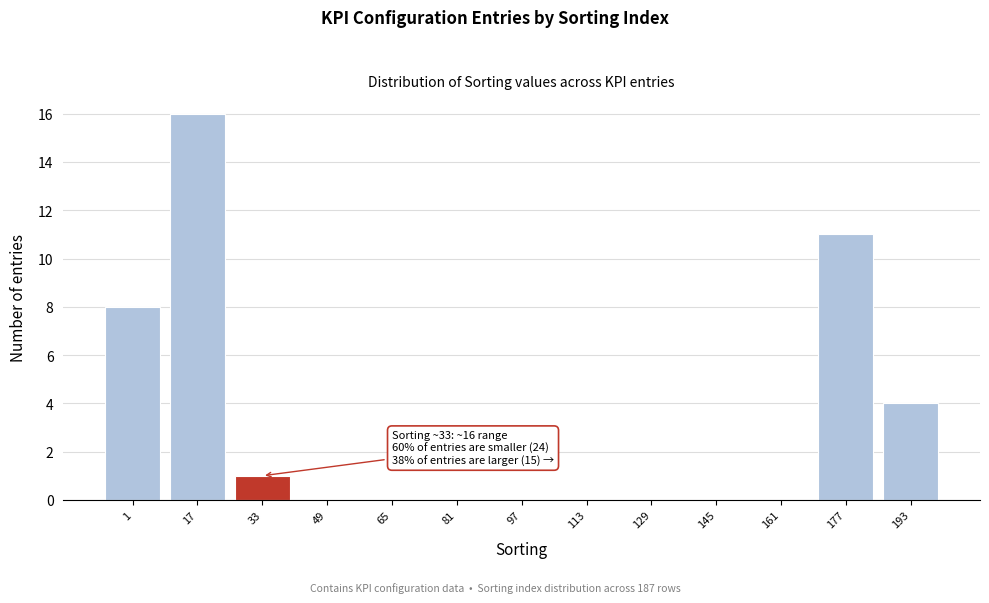

Over which range of the x-axis is the bar tallest?

9 to 25